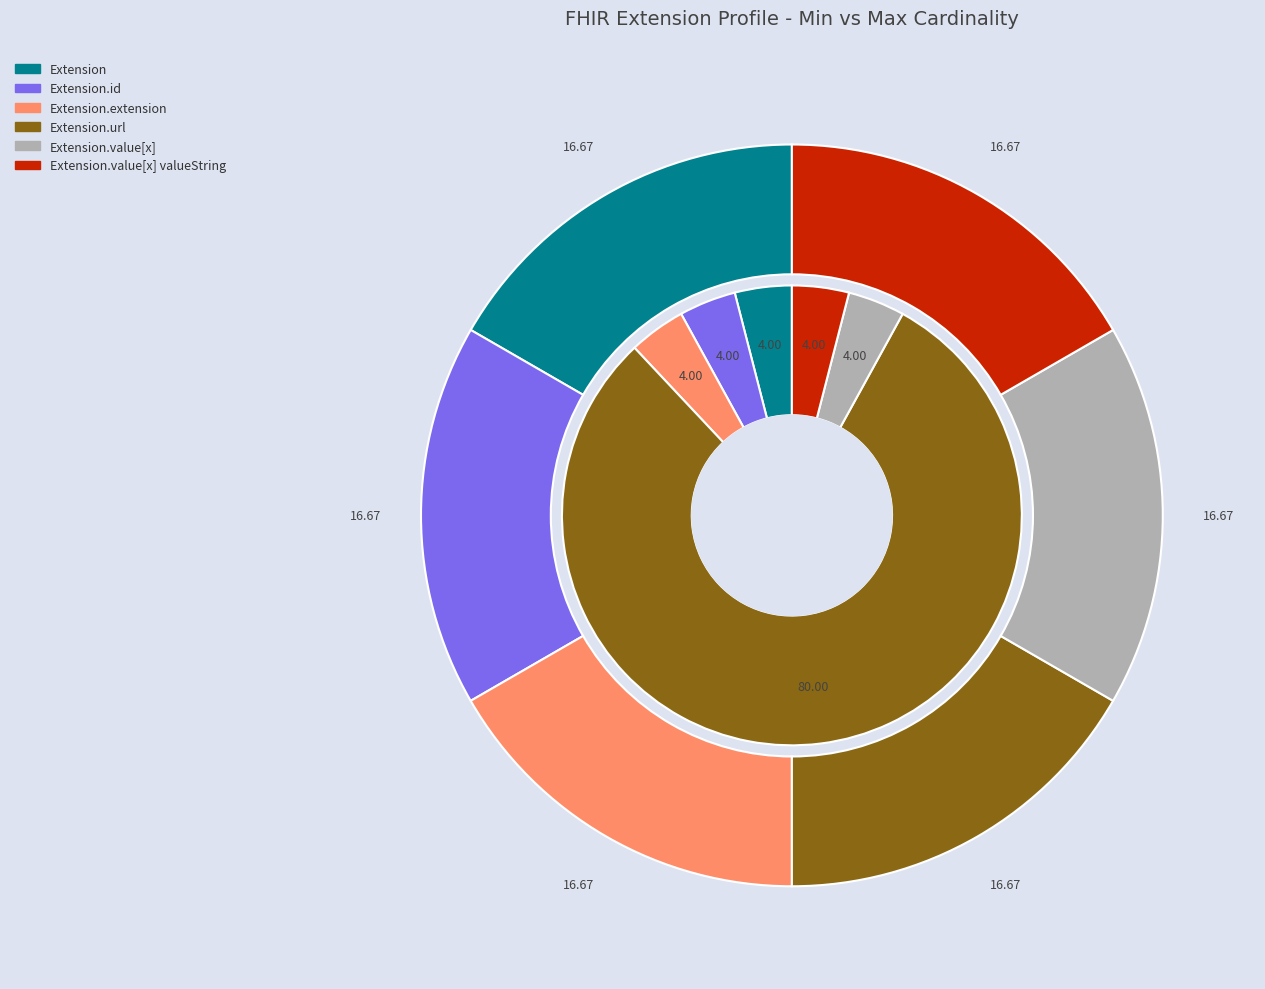

The Extension.id slice represents 12% of the pie. True or false?

False